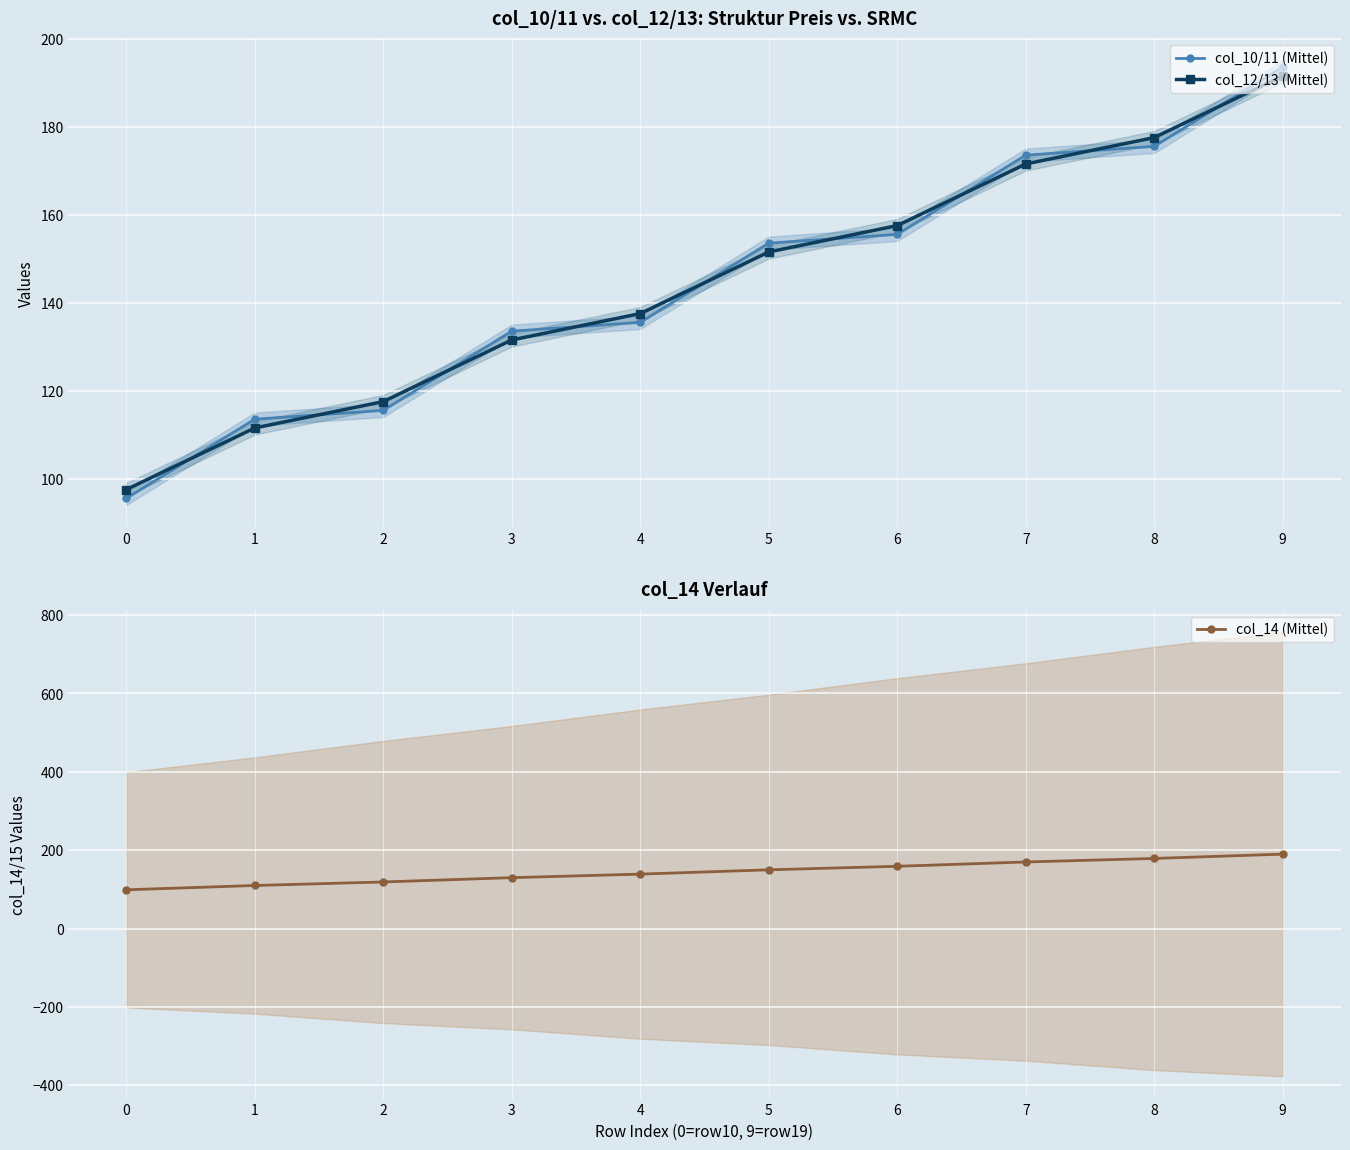

Which series has the largest total across all categories?

col_10/11 (Mittel)